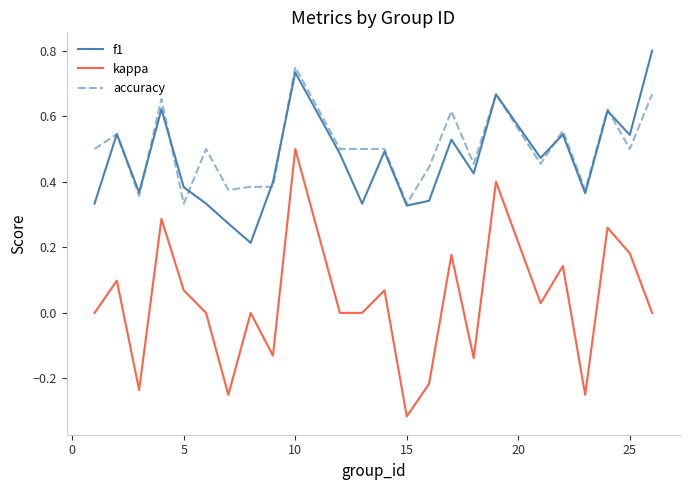

True or false: accuracy has more than 2 interior local peaks.

True